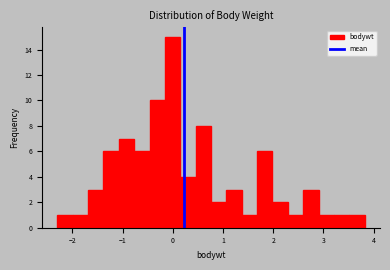

Read against the x-axis, roughly where is the centre of the tallest bar?

0.0